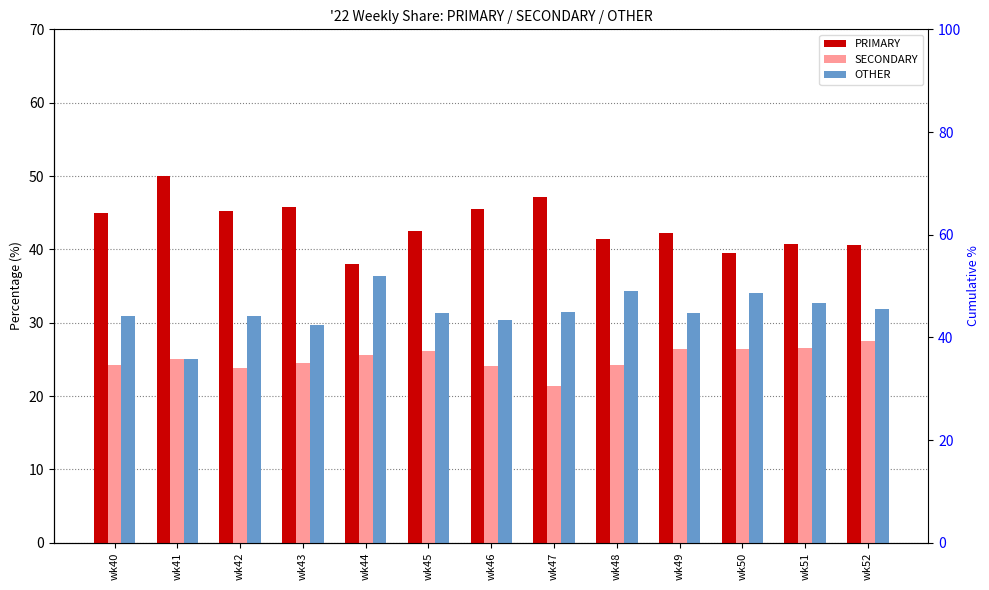

What is the value of the OTHER bar at the 7th from the left?

30.4